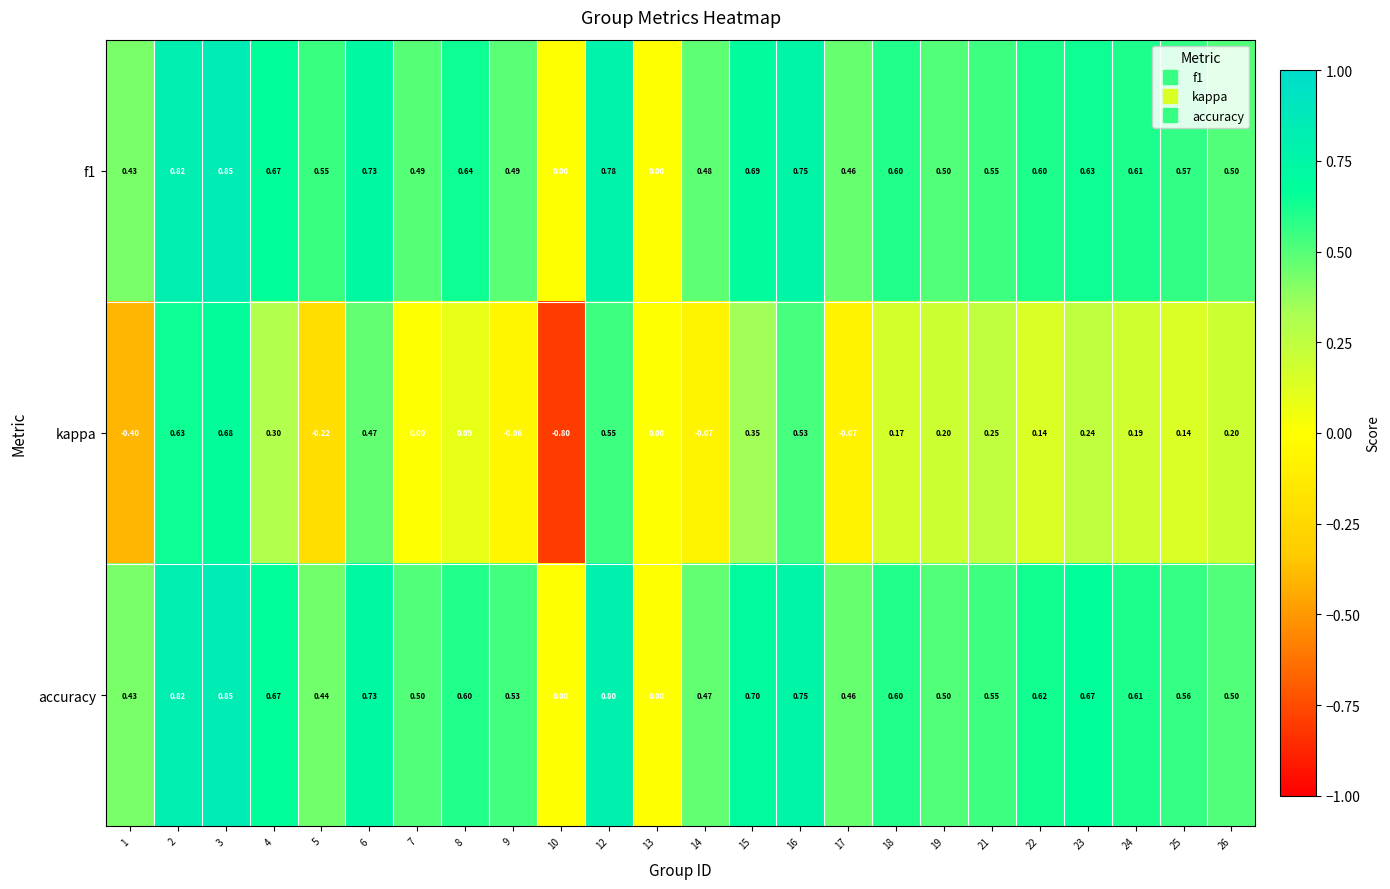

Between 8 and 22, which series saw the biggest shift?

kappa